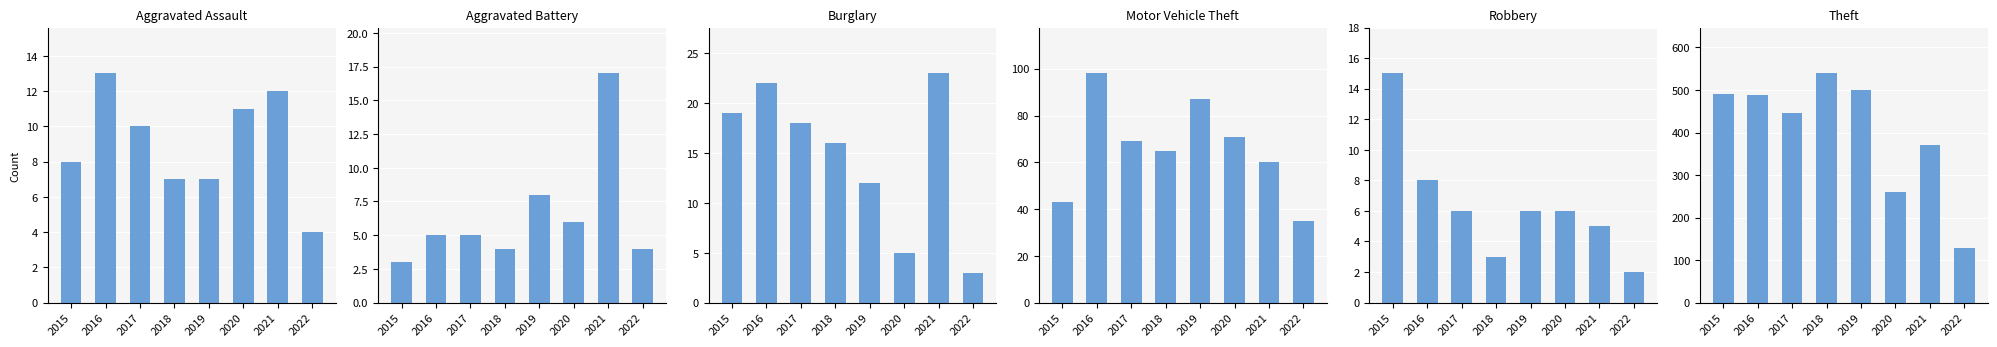

Reading left to right, what are all the values shown in this chart?

Aggravated Assault: 2015=8	2016=13	2017=10	2018=7	2019=7	2020=11	2021=12	2022=4
Aggravated Battery: 2015=3	2016=5	2017=5	2018=4	2019=8	2020=6	2021=17	2022=4
Burglary: 2015=19	2016=22	2017=18	2018=16	2019=12	2020=5	2021=23	2022=3
Motor Vehicle Theft: 2015=43	2016=98	2017=69	2018=65	2019=87	2020=71	2021=60	2022=35
Robbery: 2015=15	2016=8	2017=6	2018=3	2019=6	2020=6	2021=5	2022=2
Theft: 2015=491	2016=489	2017=447	2018=539	2019=500	2020=261	2021=371	2022=128